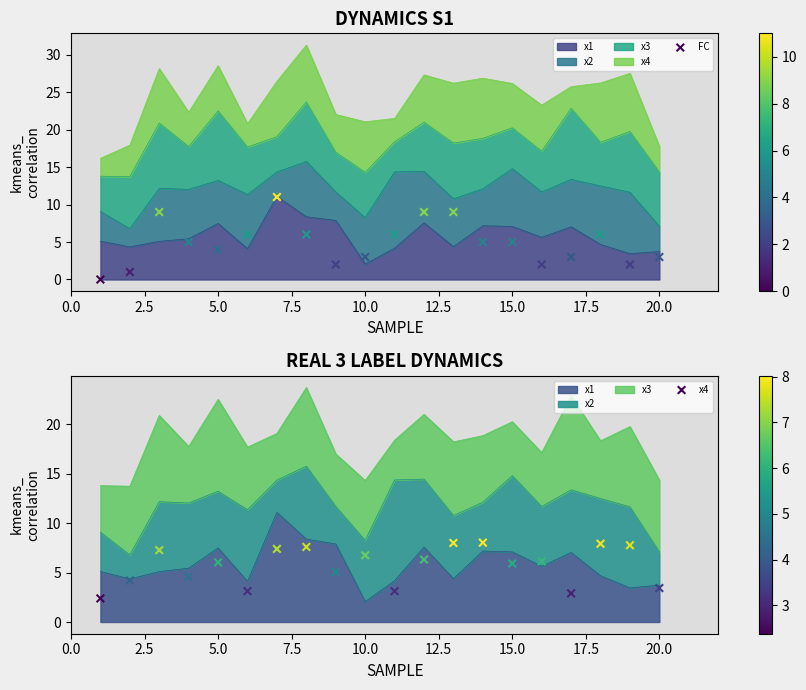

Which series has the largest Y range (max minus min)?

FC